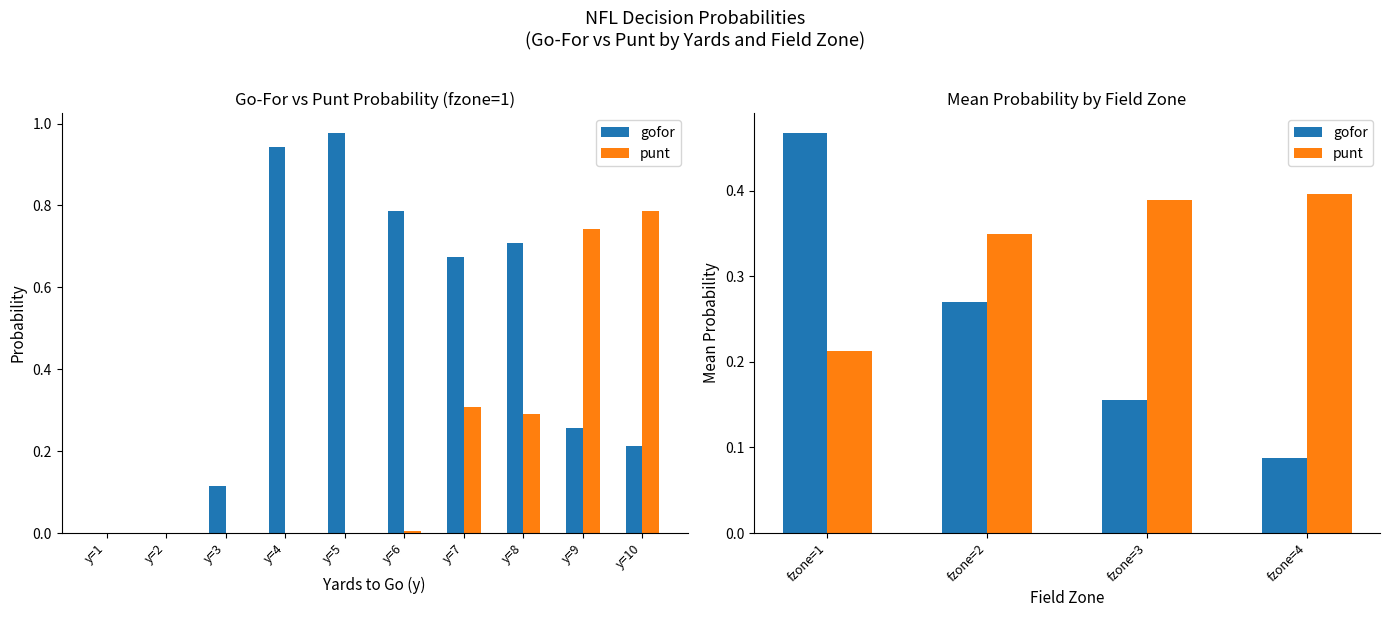

Which series changed the most between fzone=2 and fzone=4?

gofor